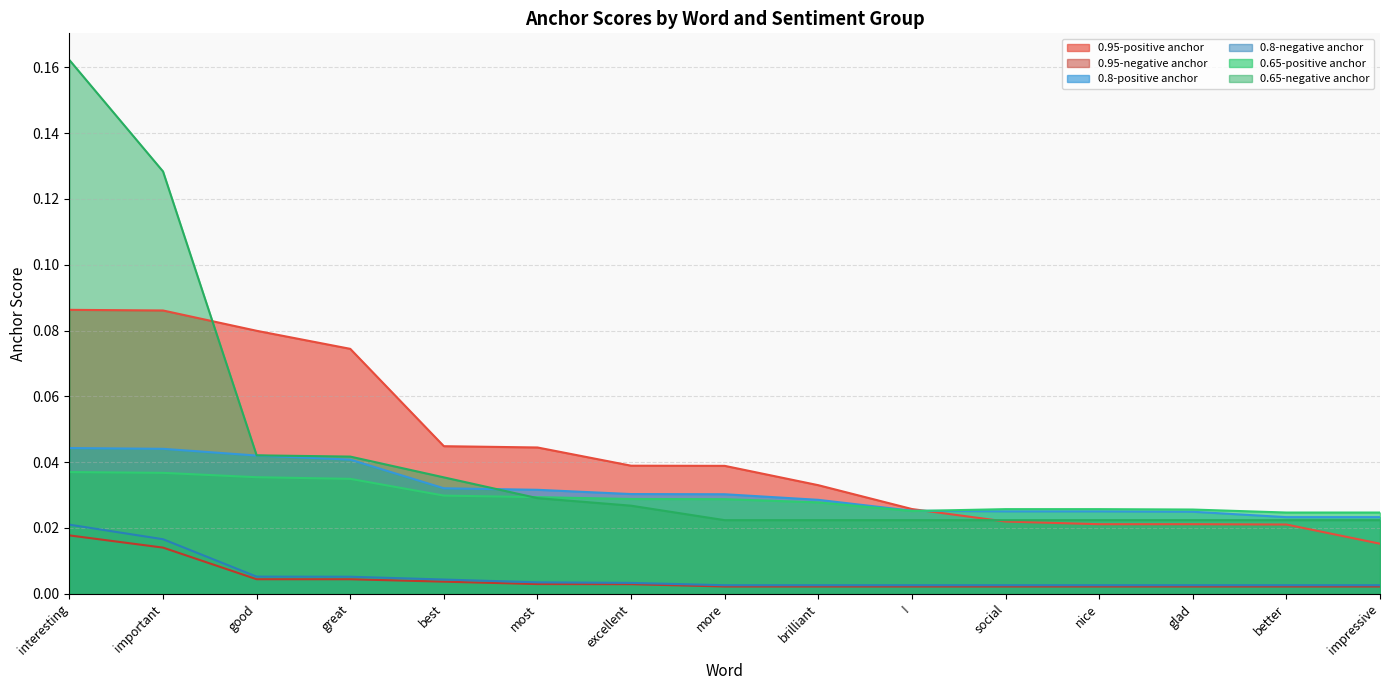

List the series in order of their peak value, lowest first.

0.95-negative anchor, 0.8-negative anchor, 0.65-positive anchor, 0.8-positive anchor, 0.95-positive anchor, 0.65-negative anchor